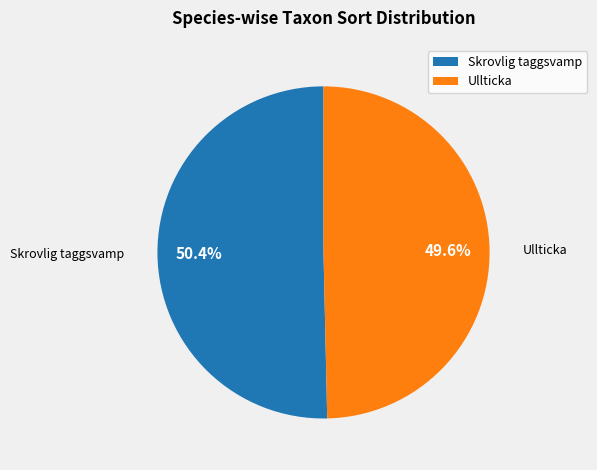

Is Skrovlig taggsvamp the majority of the pie?

Yes